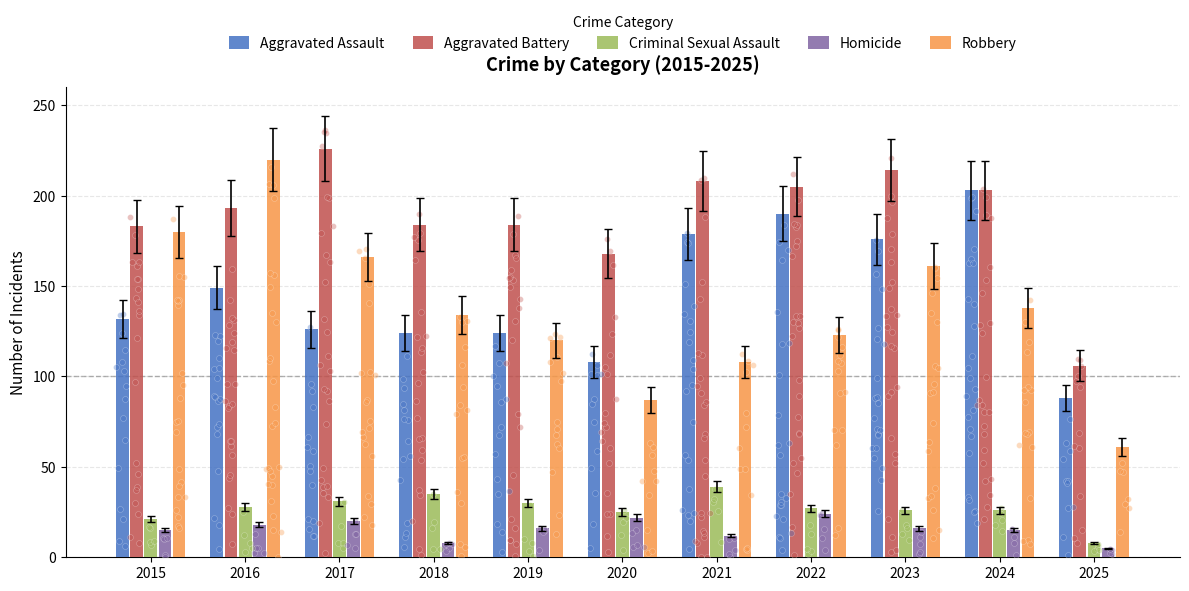

Which series reaches the maximum Y coordinate?

Aggravated Battery